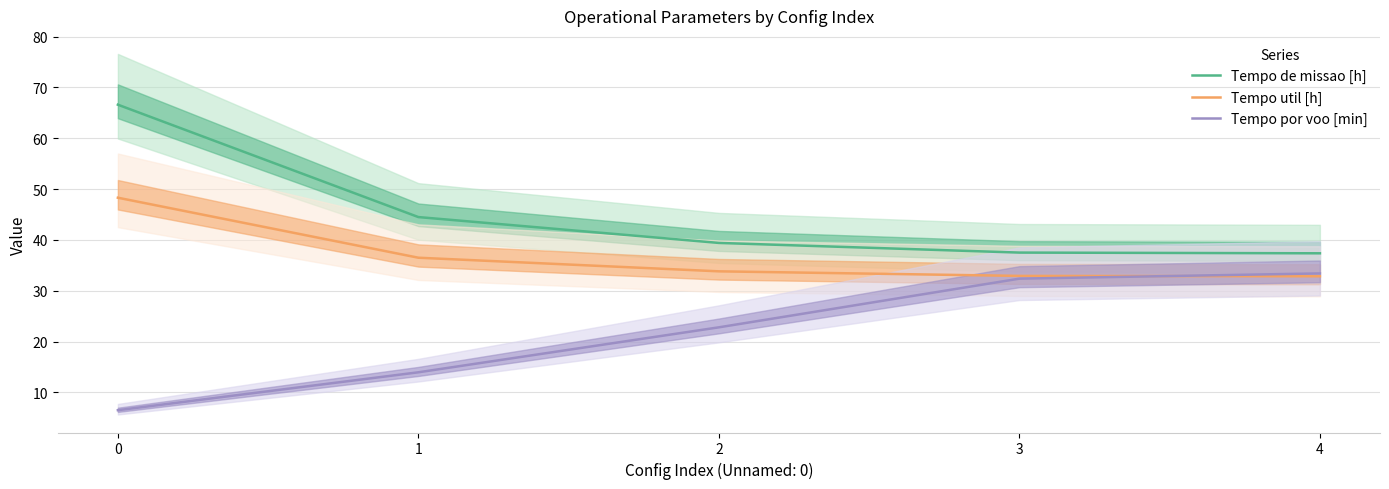

How many lines are shown in the chart?

3